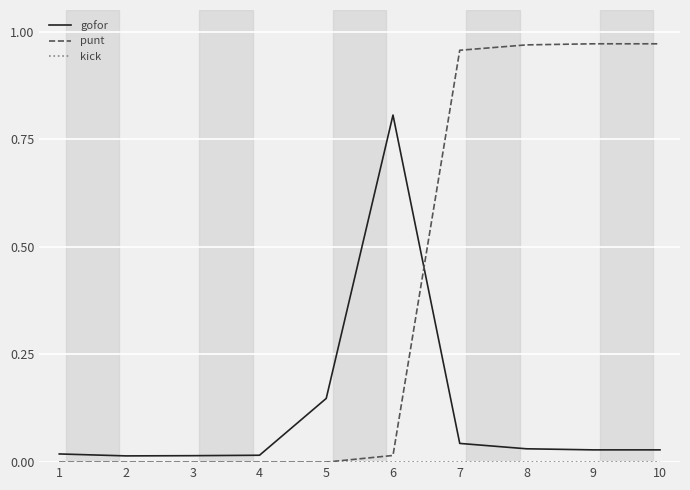

Which series changed the most between 4 and 10?

punt